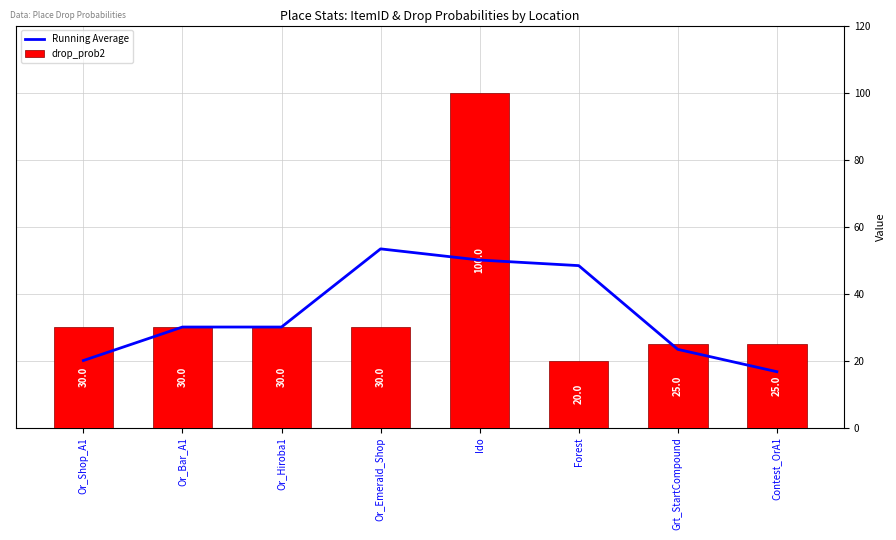

How many data points does each series have?

8